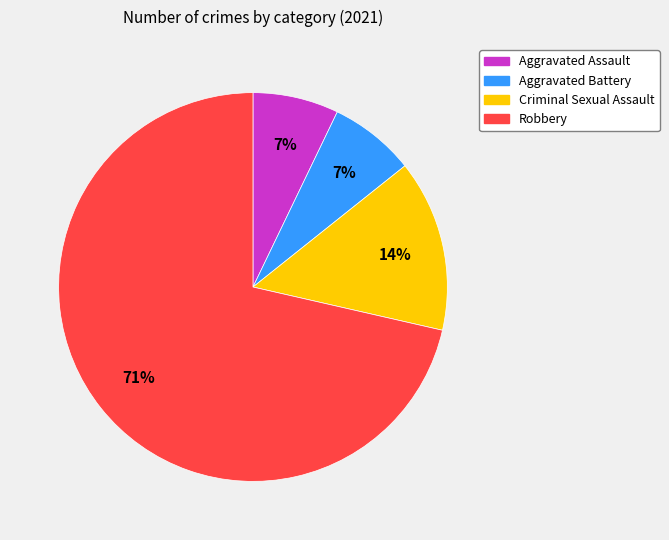

Does any single category account for the majority?

Yes